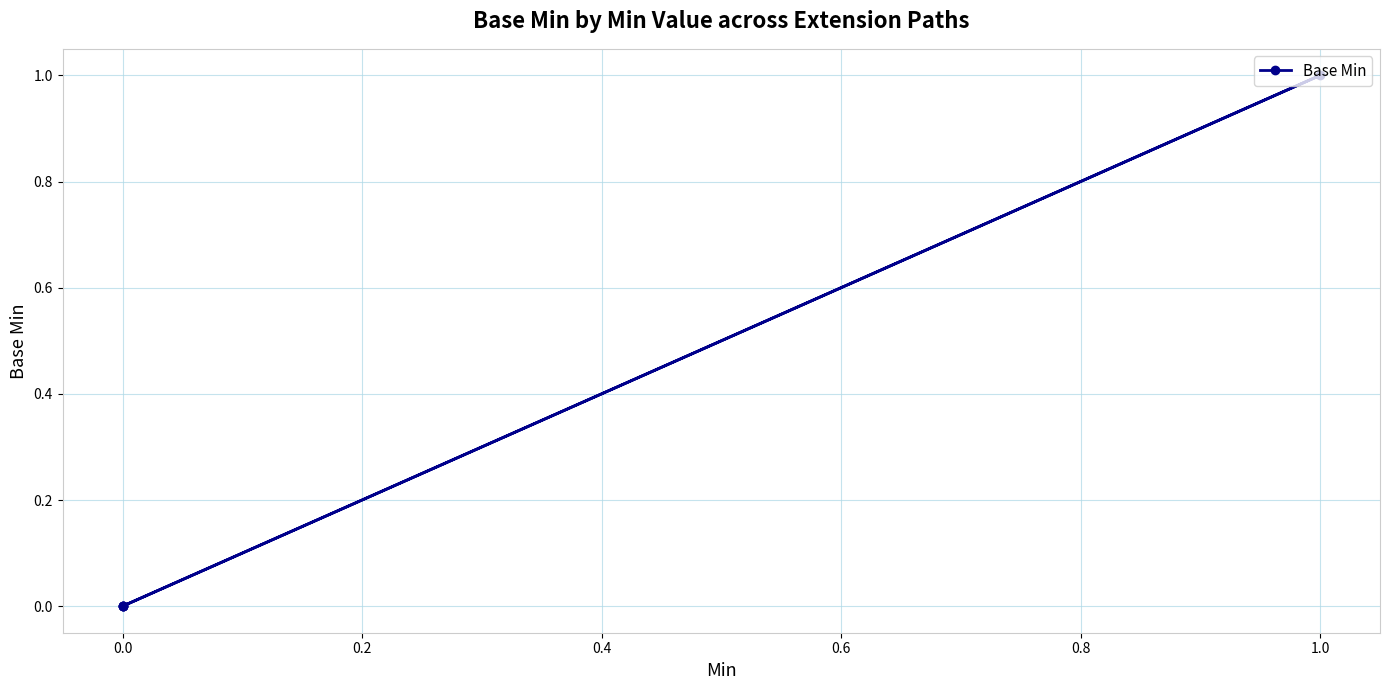

True or false: there are more than 1 points higher than both neighbors.

False